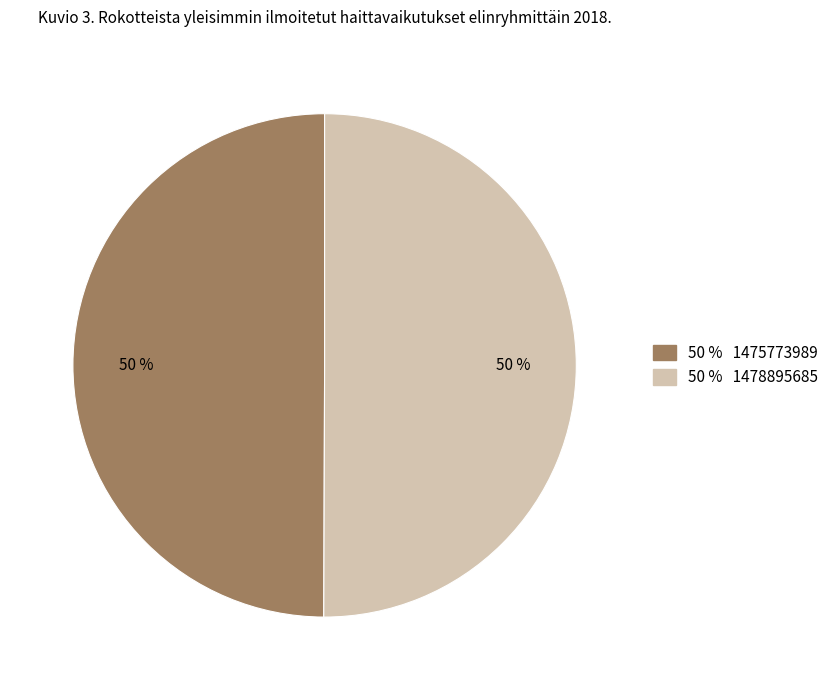

How many segments does this pie chart have?

2